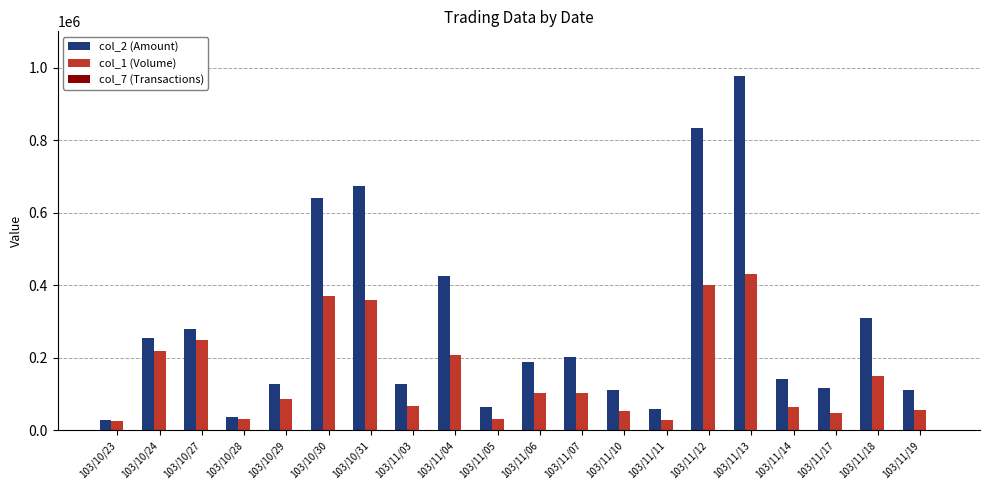

What is the maximum value shown in the chart?

977360